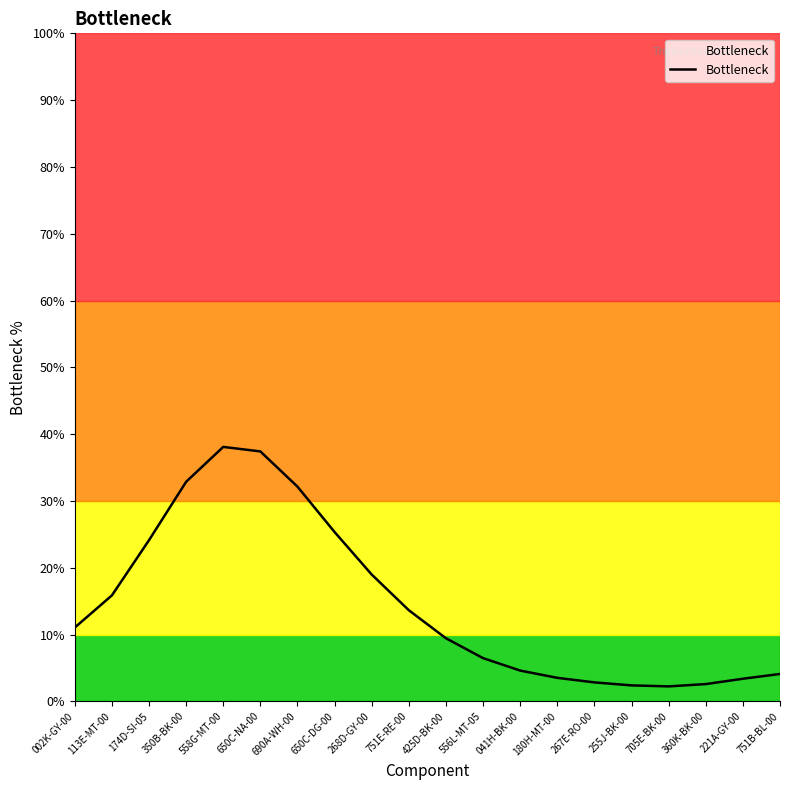

What is the difference between the second highest and second lowest values?

35.0